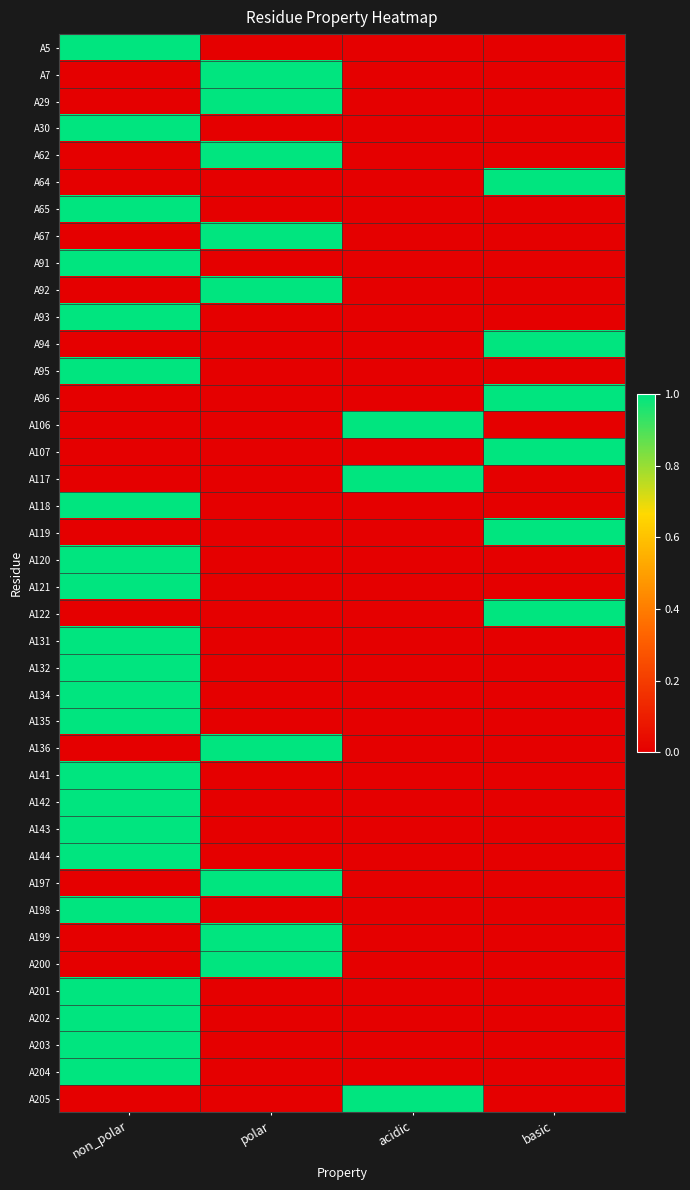

At how many categories does at least one series exceed 0?

4